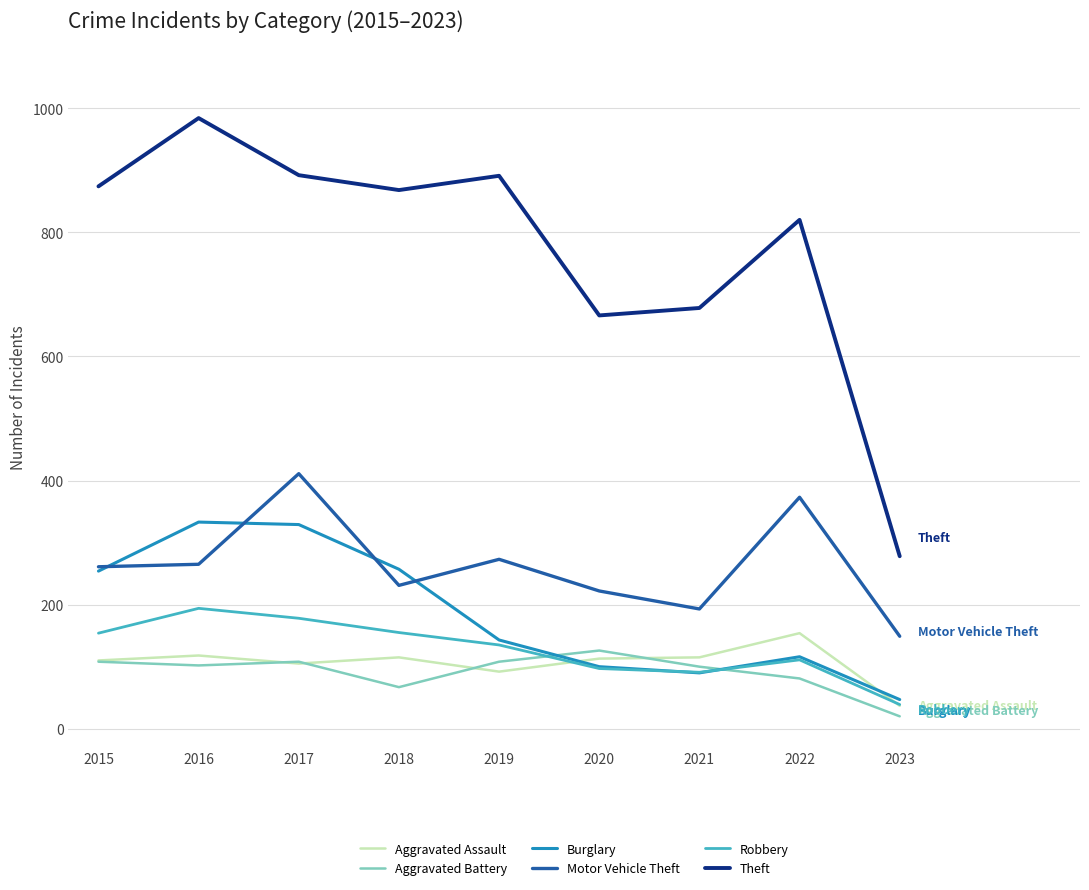

What is the approximate value of Aggravated Assault at 2017?

105